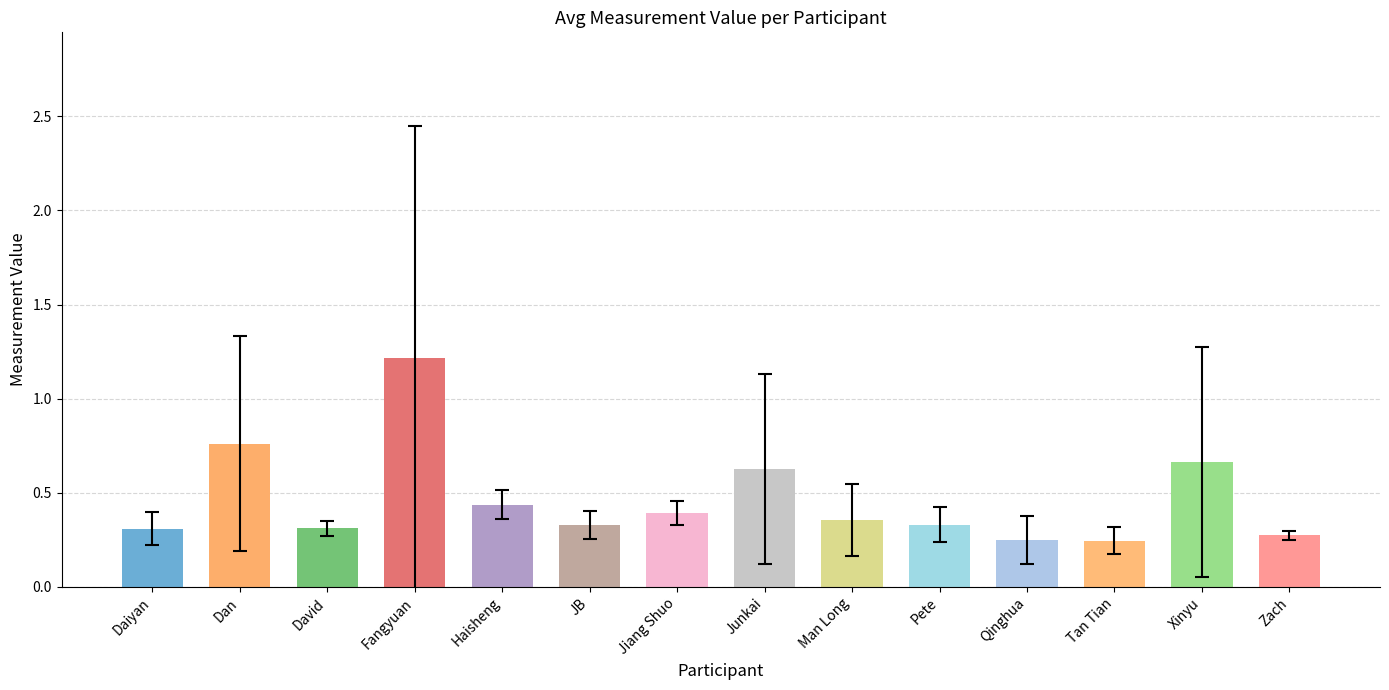

How many bars are there in total?

14